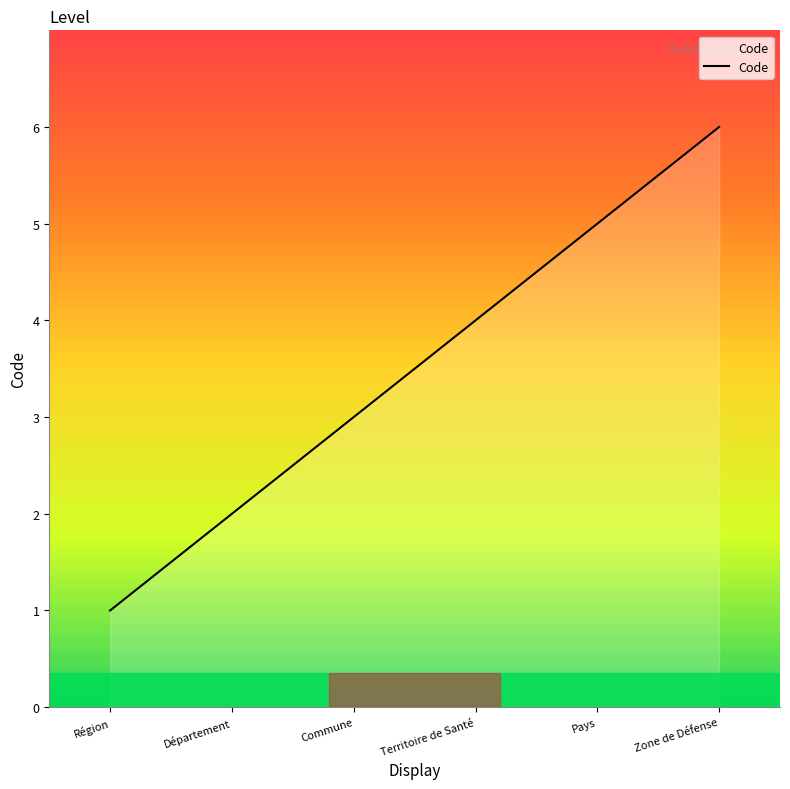

Which category has the lowest value across all series?

Région